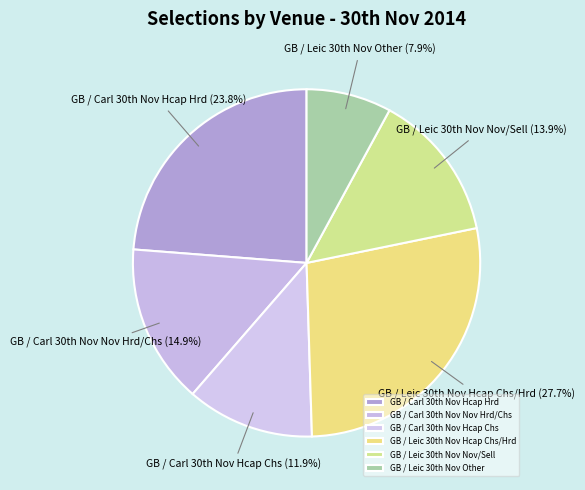

How many slices are in this pie chart?

6